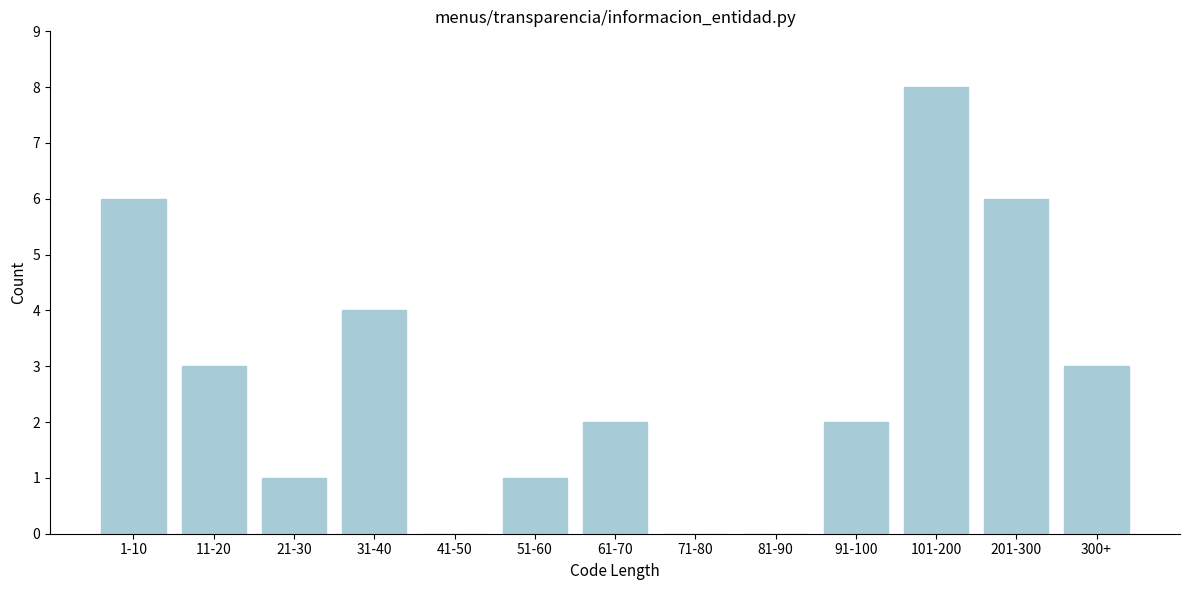

Reading left to right, list all the values displayed in this chart.

1-10=6	11-20=3	21-30=1	31-40=4	41-50=0	51-60=1	61-70=2	71-80=0	81-90=0	91-100=2	101-200=8	201-300=6	300+=3